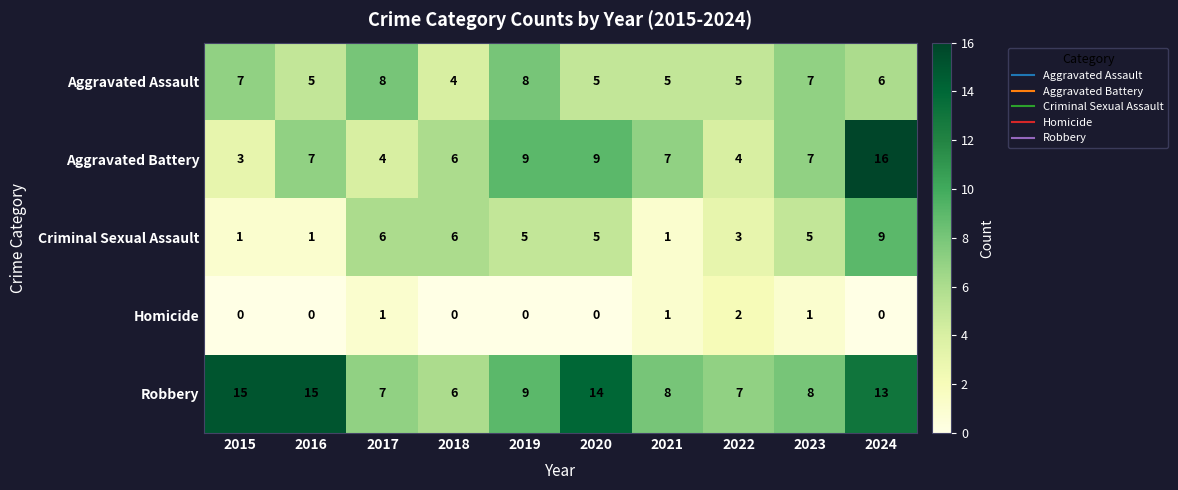

What is the spread (max minus min) of values at 2022?

5